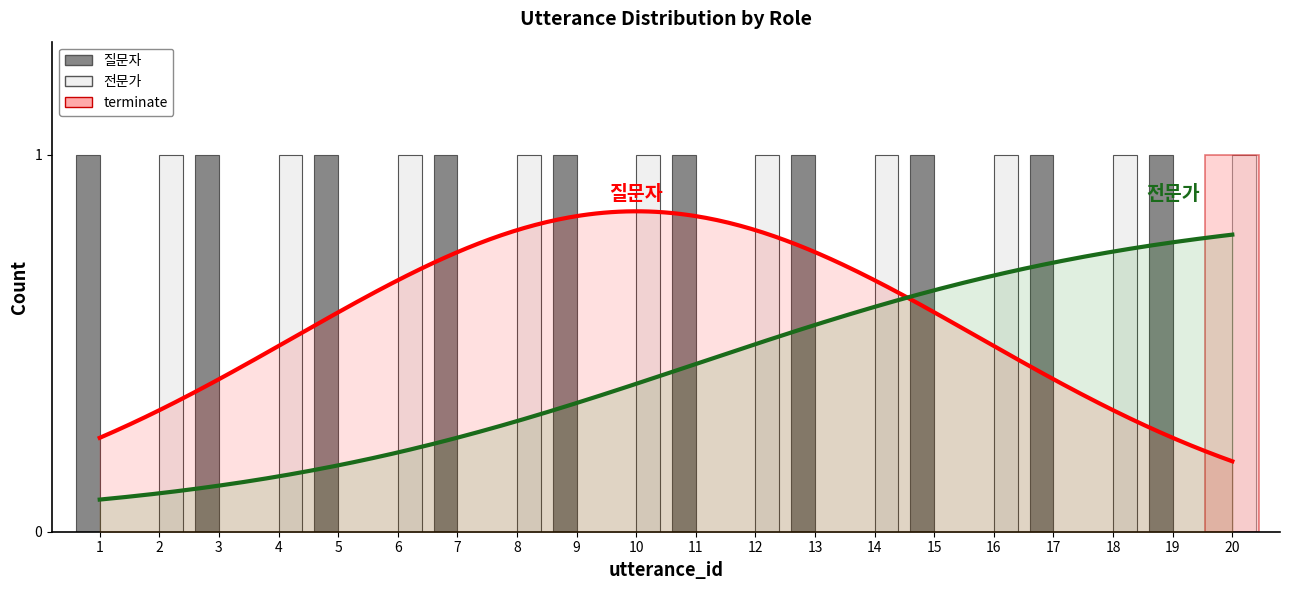

Is the value of 질문자 at 4 greater than the value of 전문가 at 10?

No